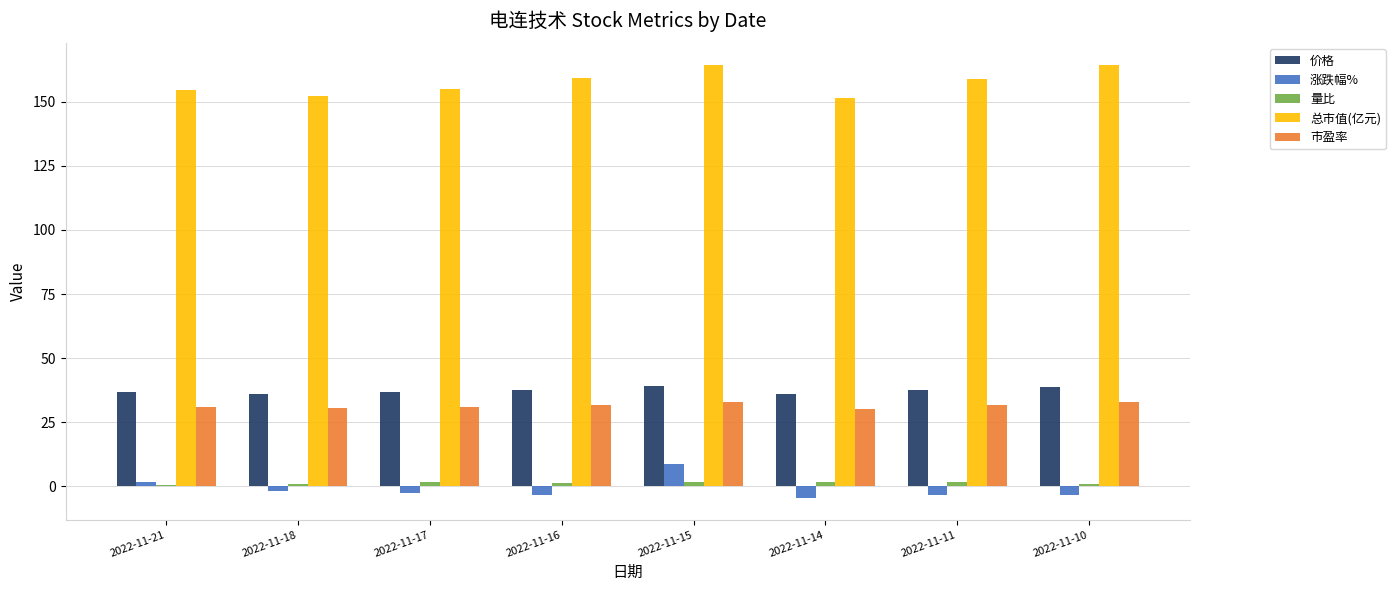

Which series has the largest total across all categories?

总市值(亿元)